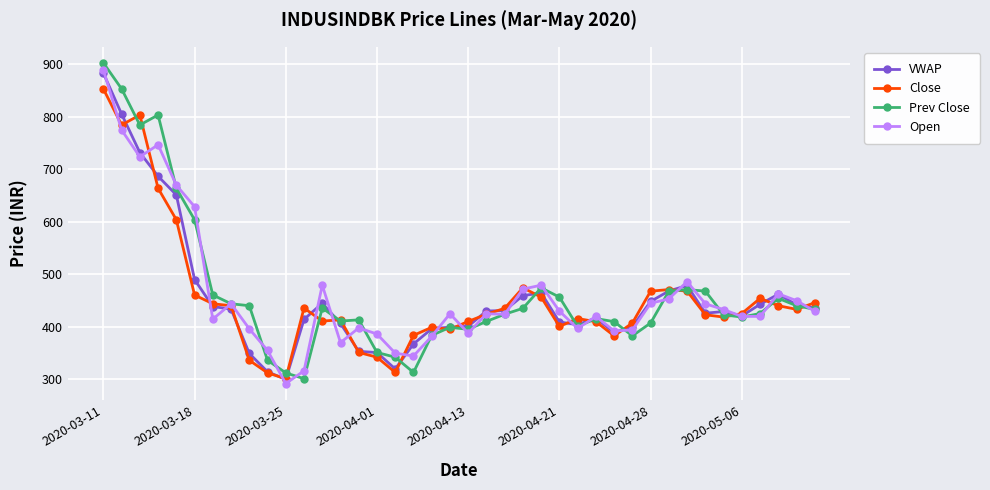

What is the value of the Prev Close point at the 9th from the left?

440.4